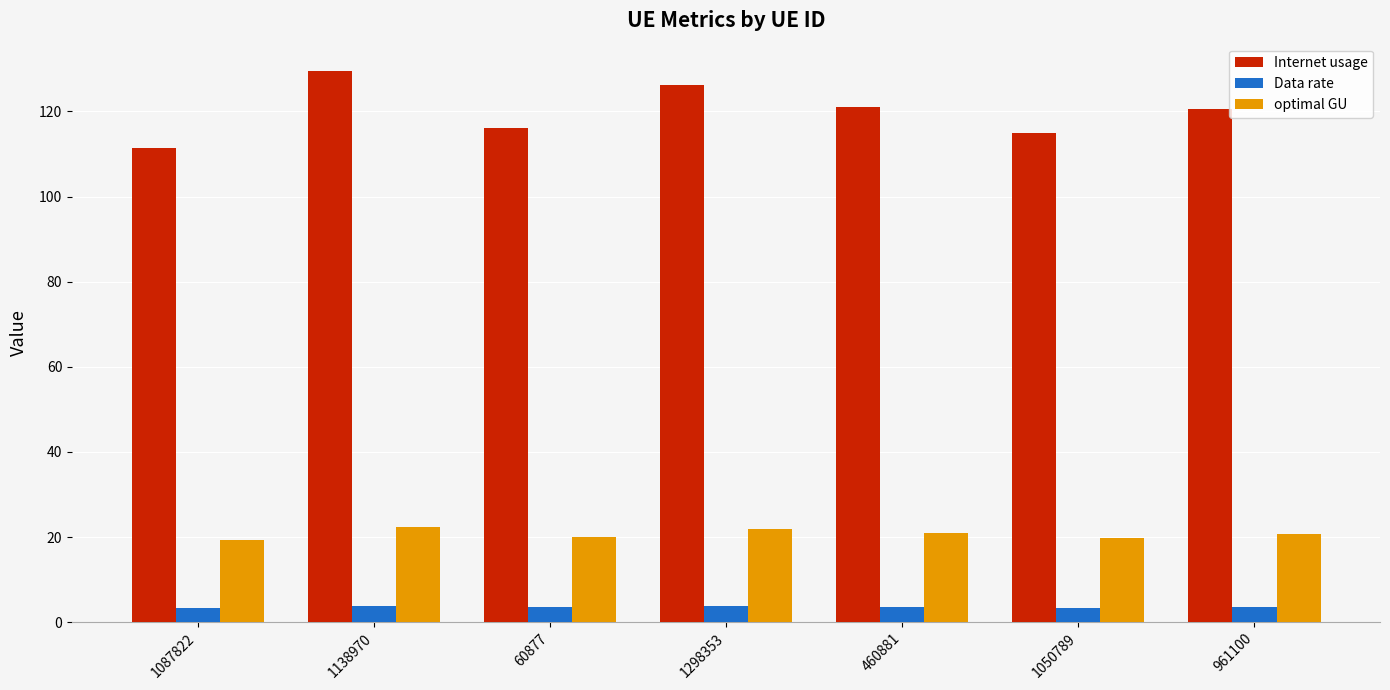

What value does the Internet usage series have at 460881?

121.0